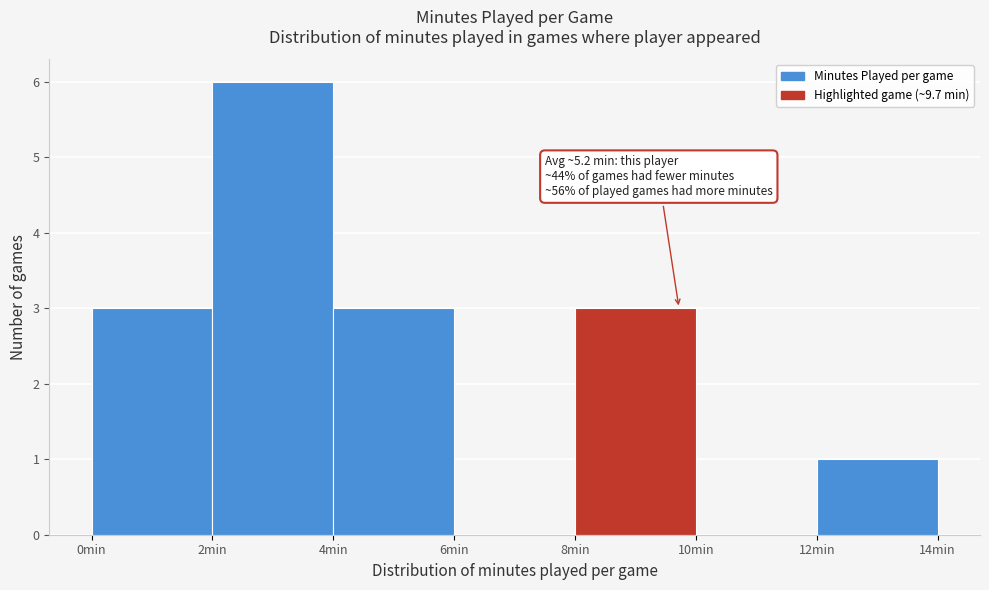

Over which range of the x-axis is the bar tallest?

2 to 4